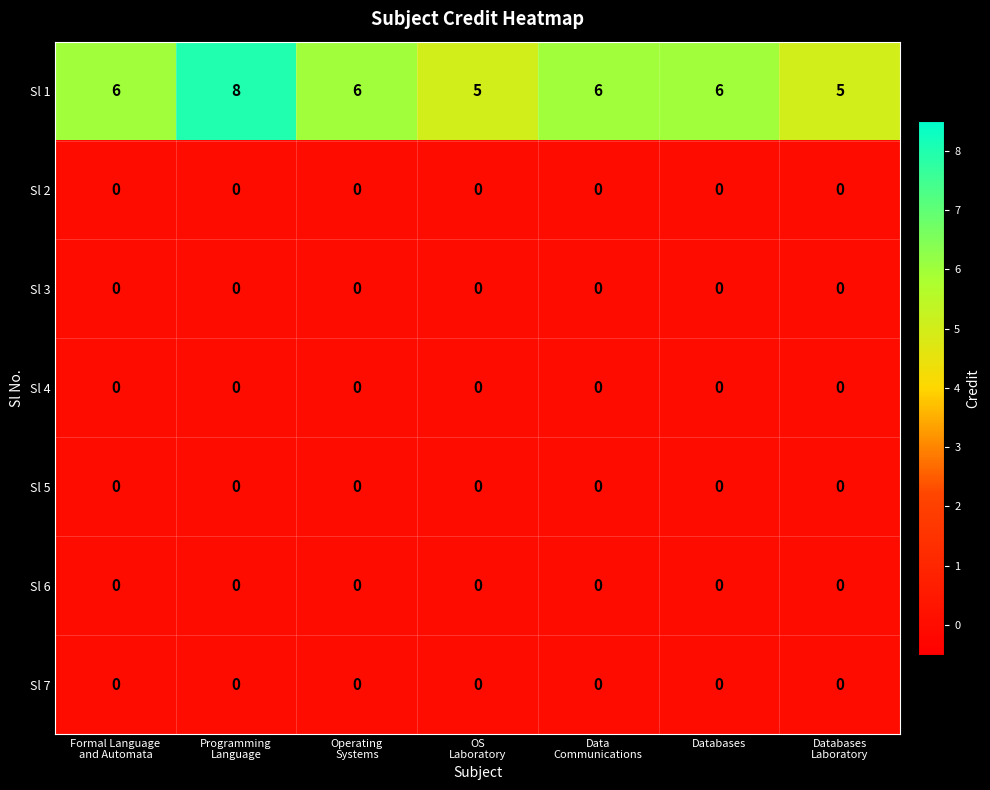

What is the greatest value displayed?

8